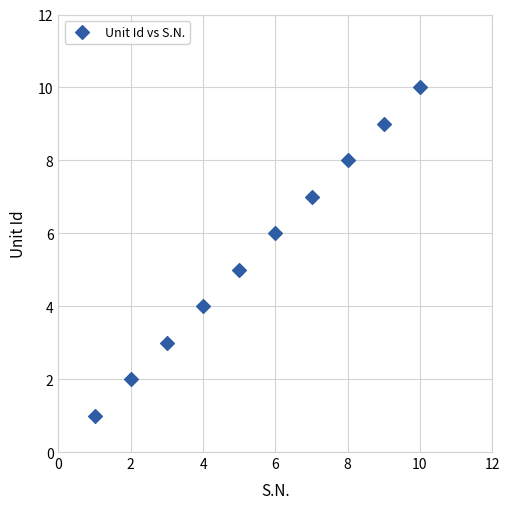

What is the average X value?

6